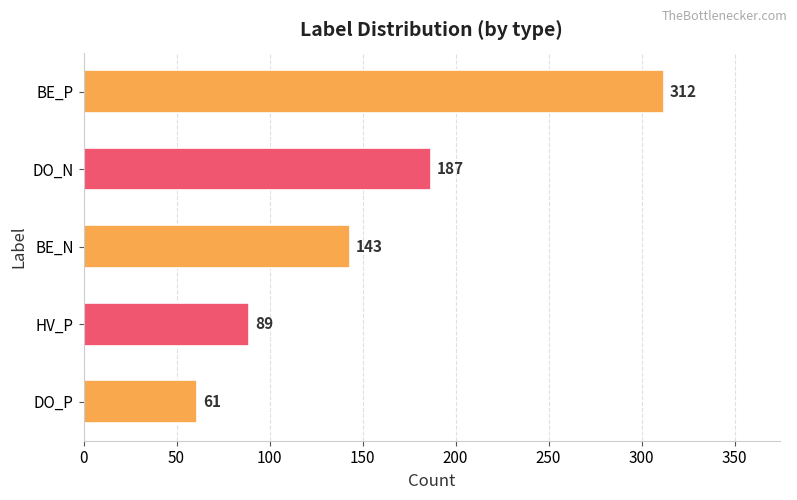

What is the greatest value displayed?

312